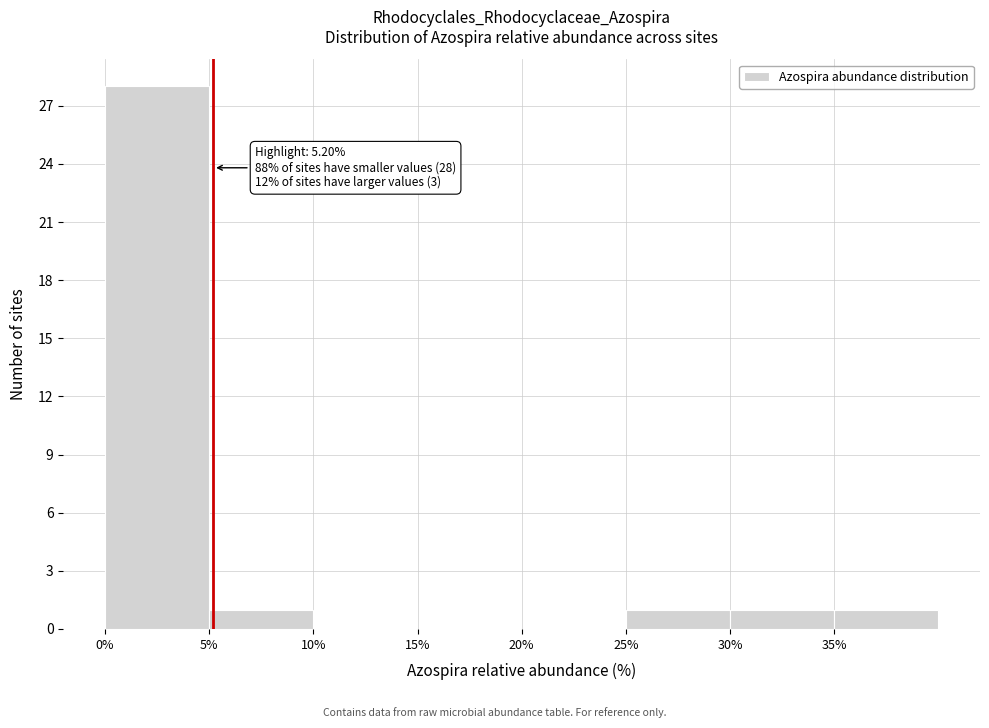

Over which range of the x-axis is the bar tallest?

0 to 5